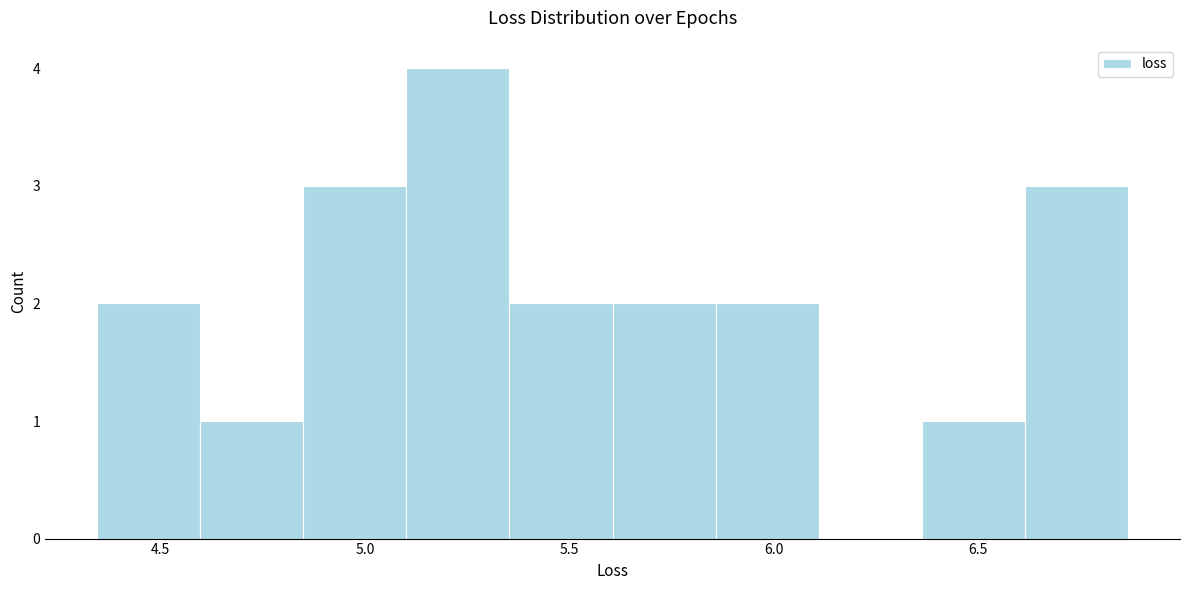

Reading left to right, transcribe this chart: for each bar, give the range it covers on the x-axis and its height. Neither the bar edges nor the heights are printed on the chart, so give them approximately, as read against the axes.

4.35 to 4.60: 2
4.60 to 4.85: 1
4.85 to 5.10: 3
5.10 to 5.35: 4
5.35 to 5.60: 2
5.60 to 5.85: 2
5.85 to 6.10: 2
6.10 to 6.35: 0
6.35 to 6.60: 1
6.60 to 6.85: 3